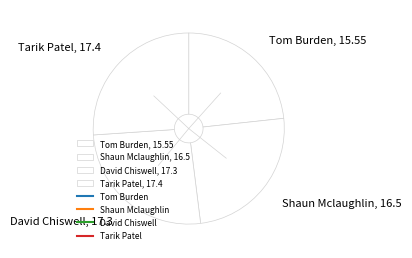

True or false: David Chiswell accounts for 26% of the total.

True